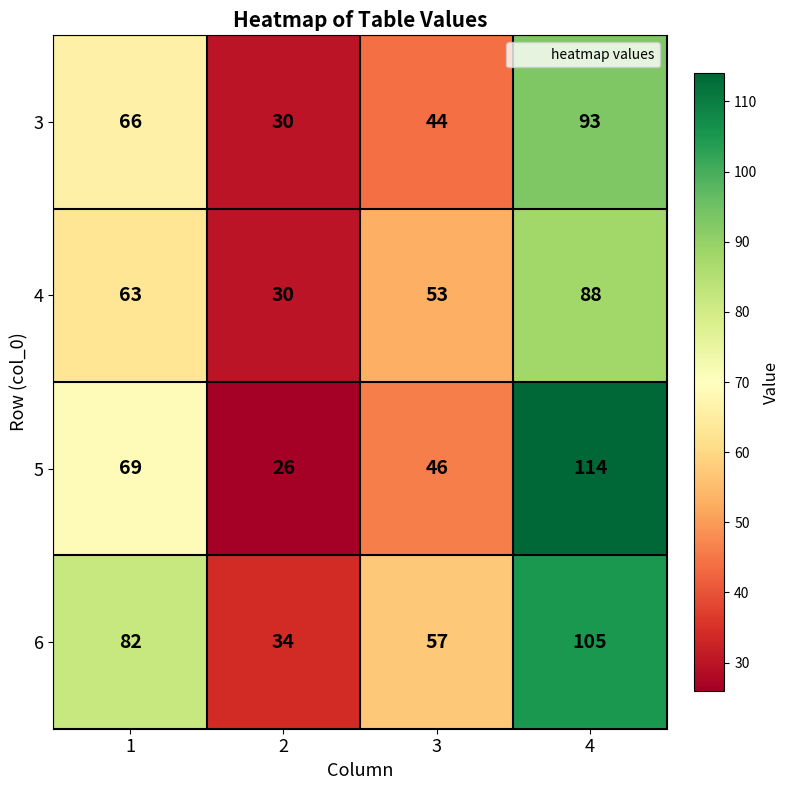

Is it true that 5 equals 69 at 1?

True